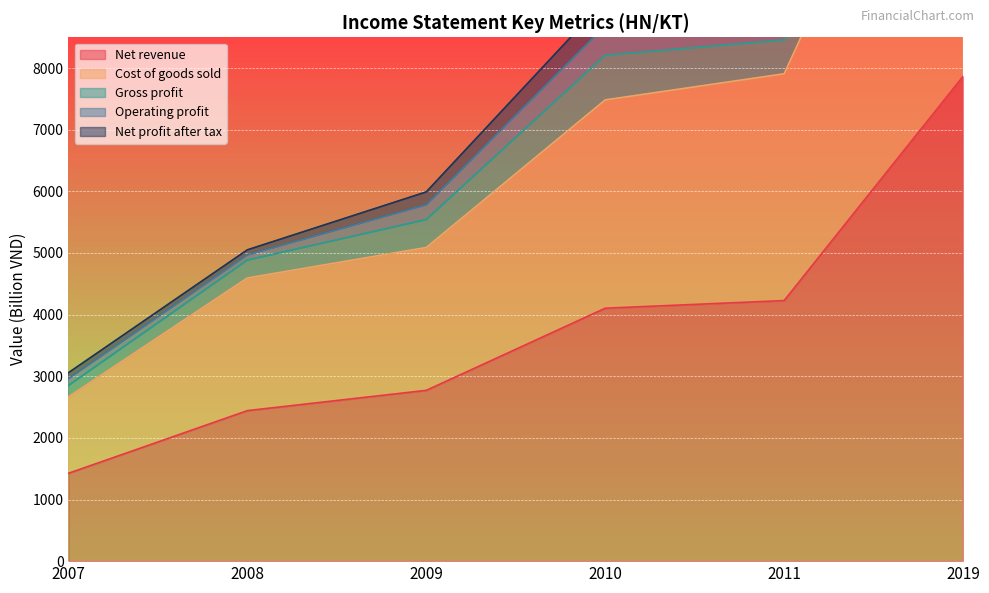

At how many categories does at least one series exceed 9303?

1